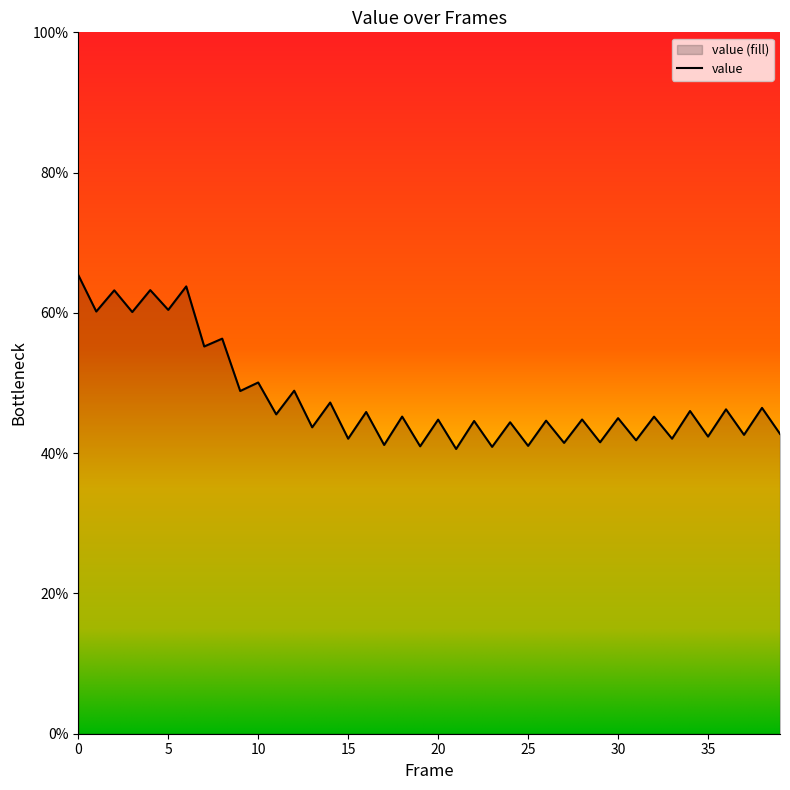

List the labels in order of value, smallest first.

21, 23, 19, 25, 17, 27, 29, 31, 15, 33, 35, 37, 39, 13, 24, 22, 26, 20, 28, 30, 32, 18, 11, 16, 34, 36, 38, 14, 9, 12, 10, 7, 8, 3, 1, 5, 2, 4, 6, 0